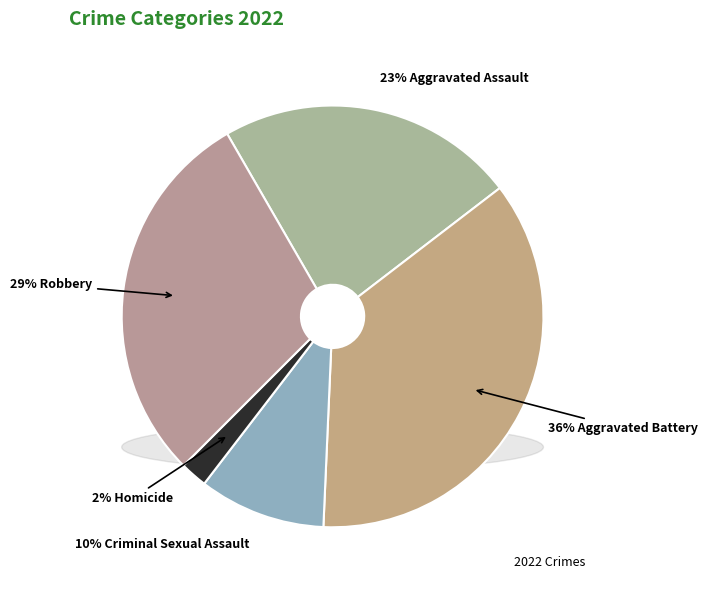

Count the number of slices in the pie.

5